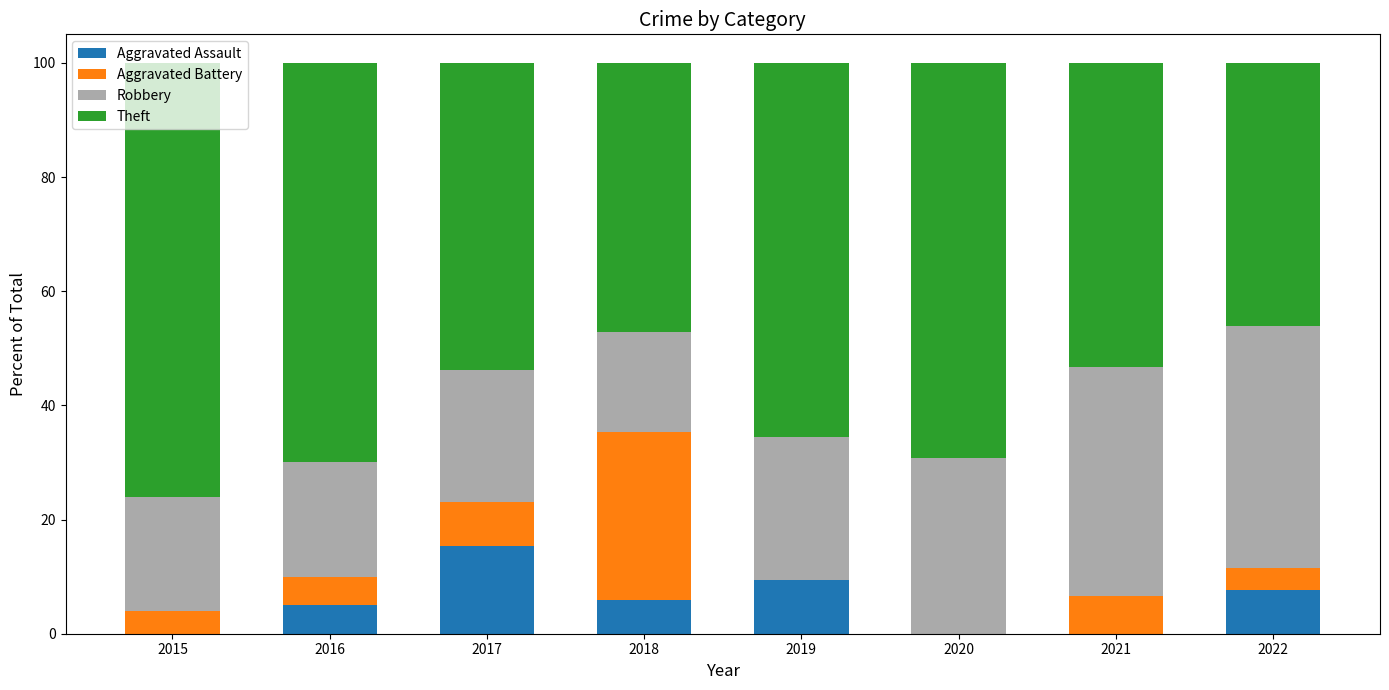

How many series are shown in this chart?

4